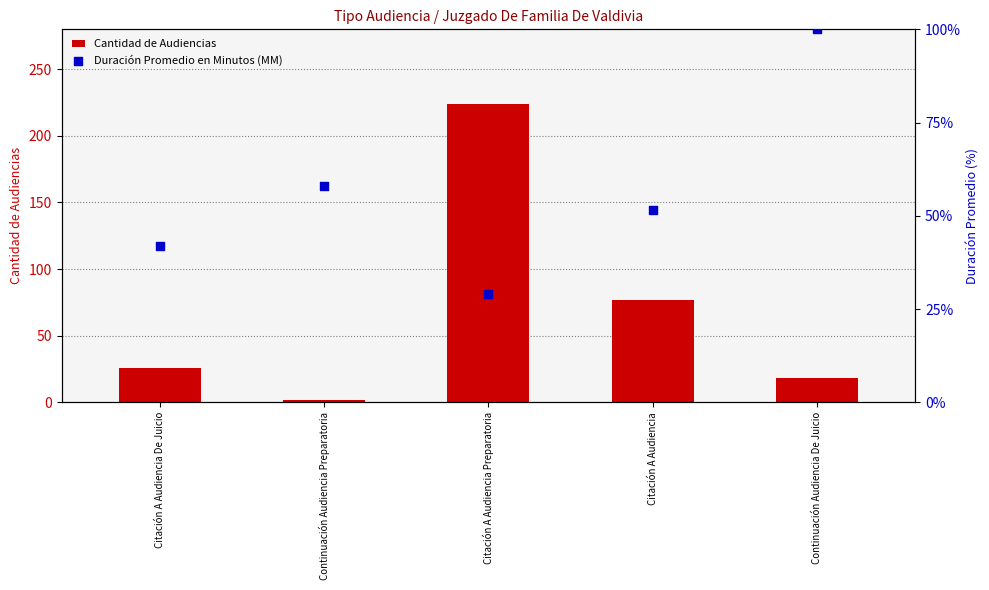

Which series has the largest Y range (max minus min)?

Cantidad de Audiencias